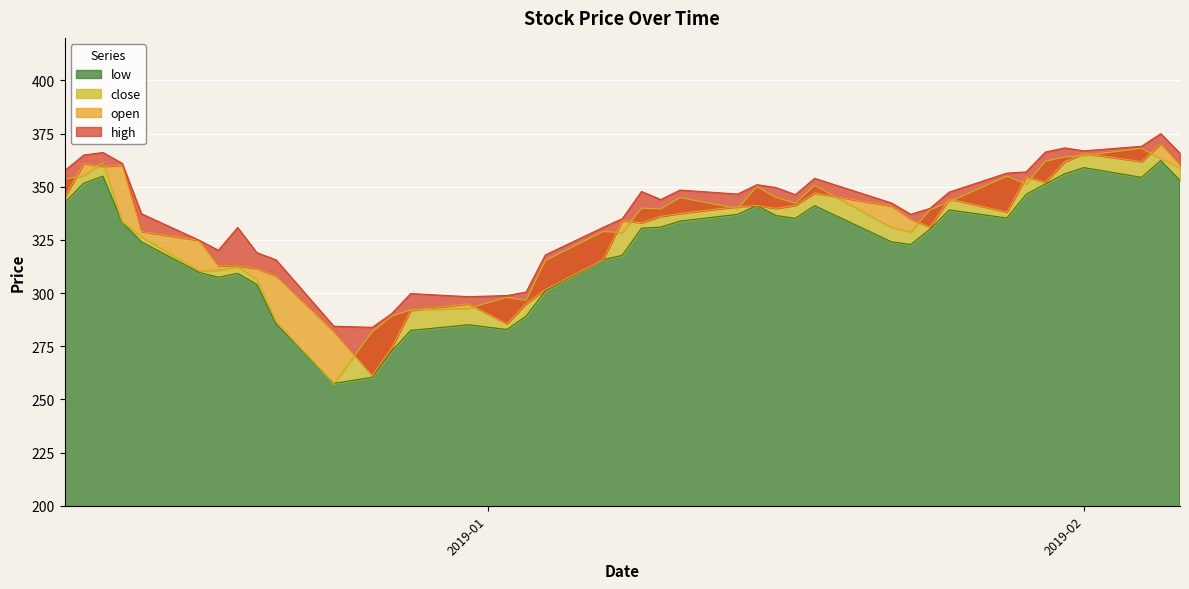

What is the total value across all series at 2019-01-29?

1409.3